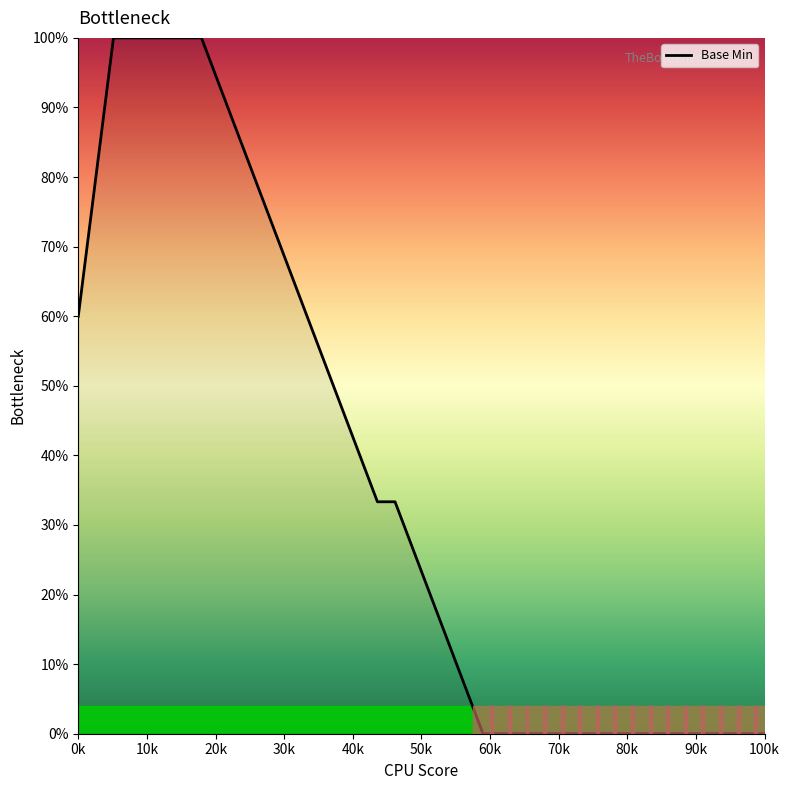

What is the difference between the maximum and minimum values?

100.0